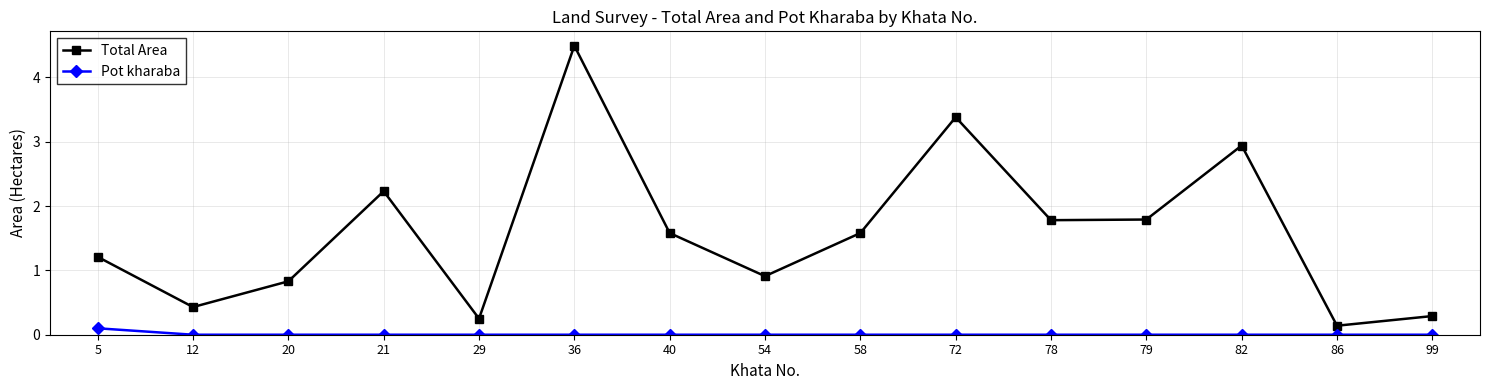

The value of Total Area at 5 is 0.5. True or false?

False